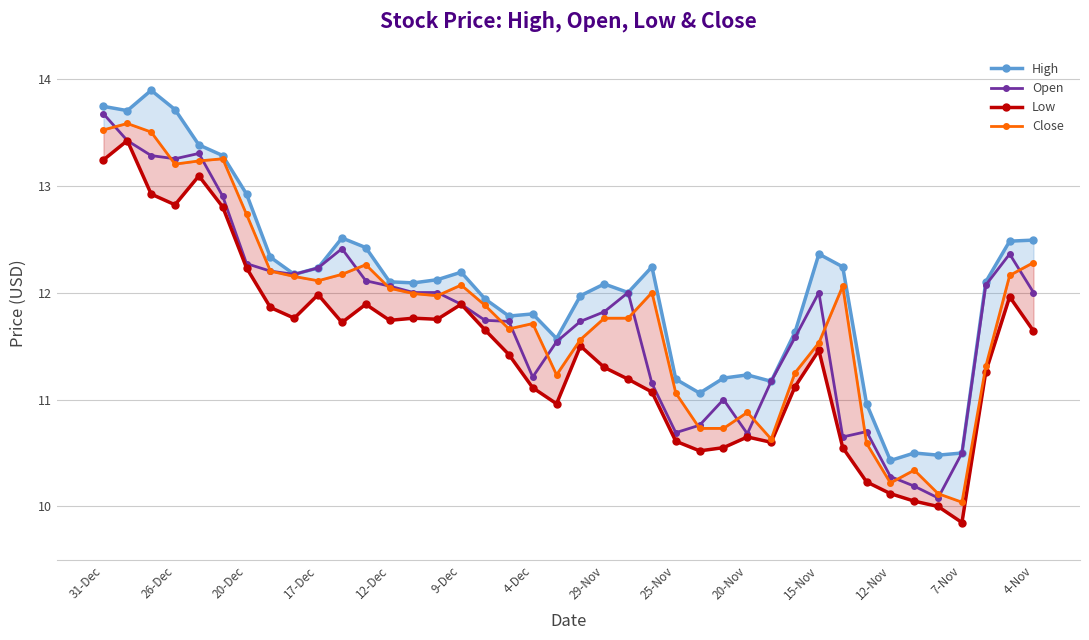

Which category has the highest value in the Open series?

31-Dec